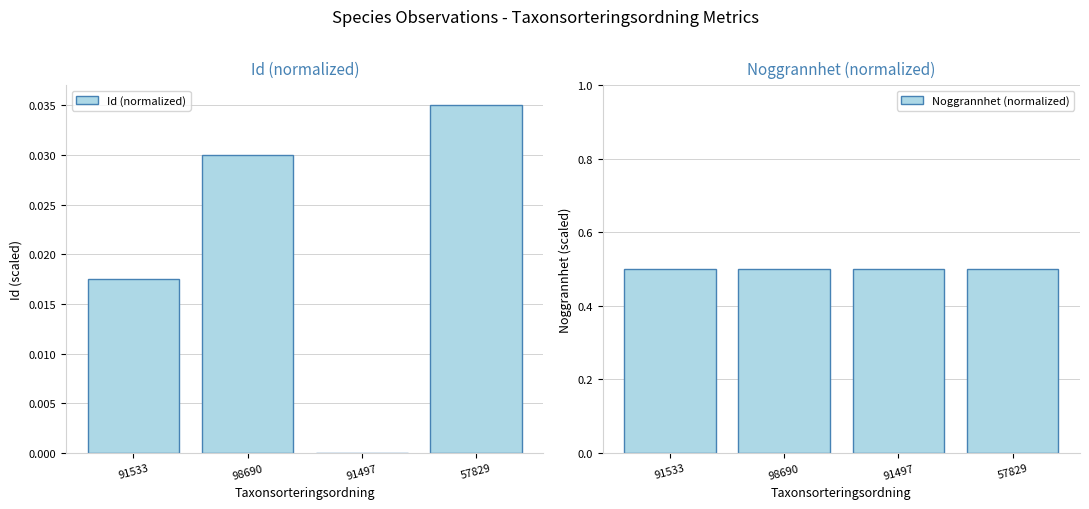

Which label corresponds to the largest value in the chart?

91533